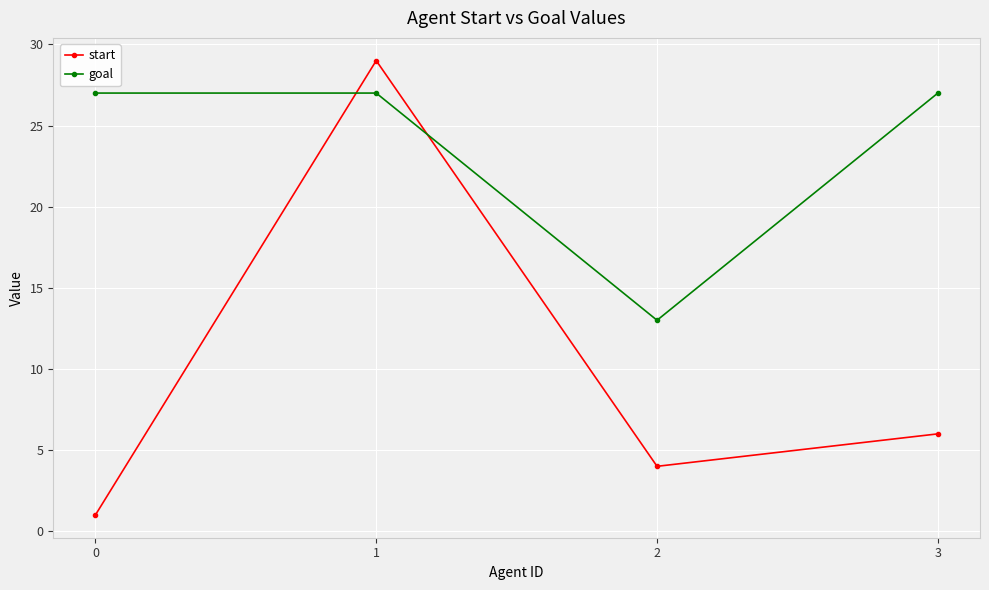

Rank the series by their maximum value, from highest to lowest.

start, goal